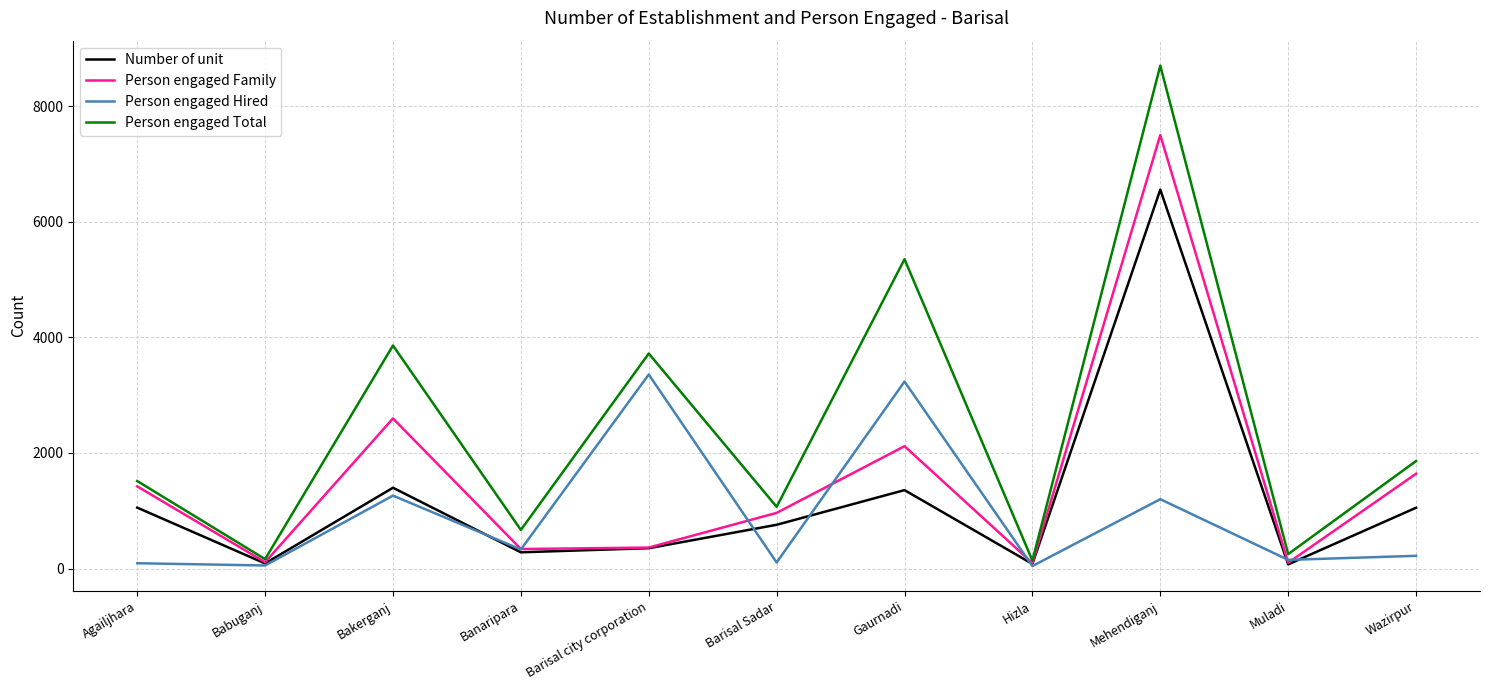

What is the maximum value shown in the chart?

8700